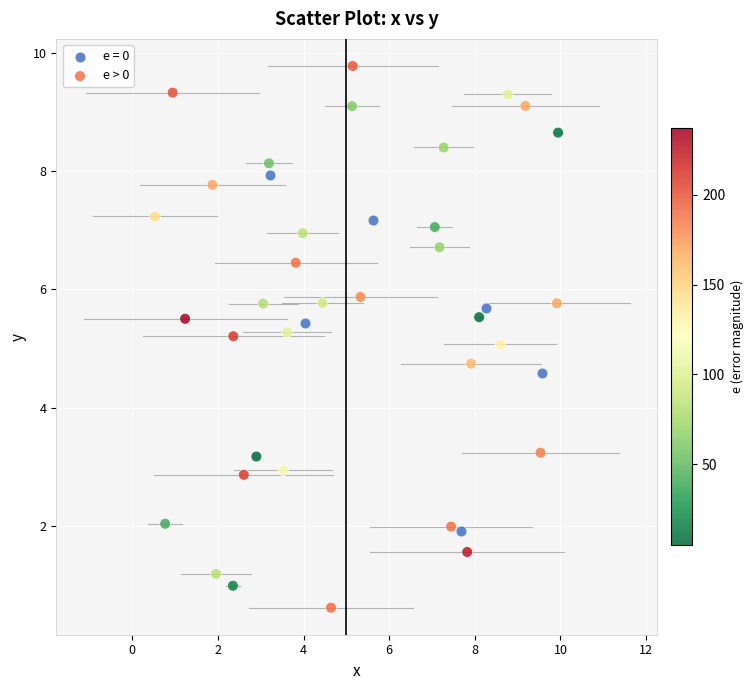

Which series has the widest spread of Y values?

e > 0